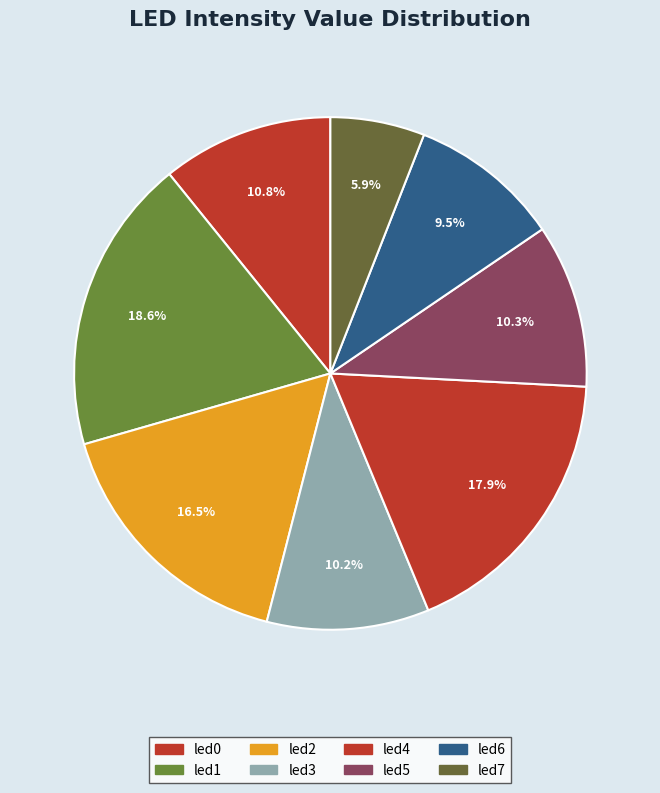

Count the number of slices in the pie.

8